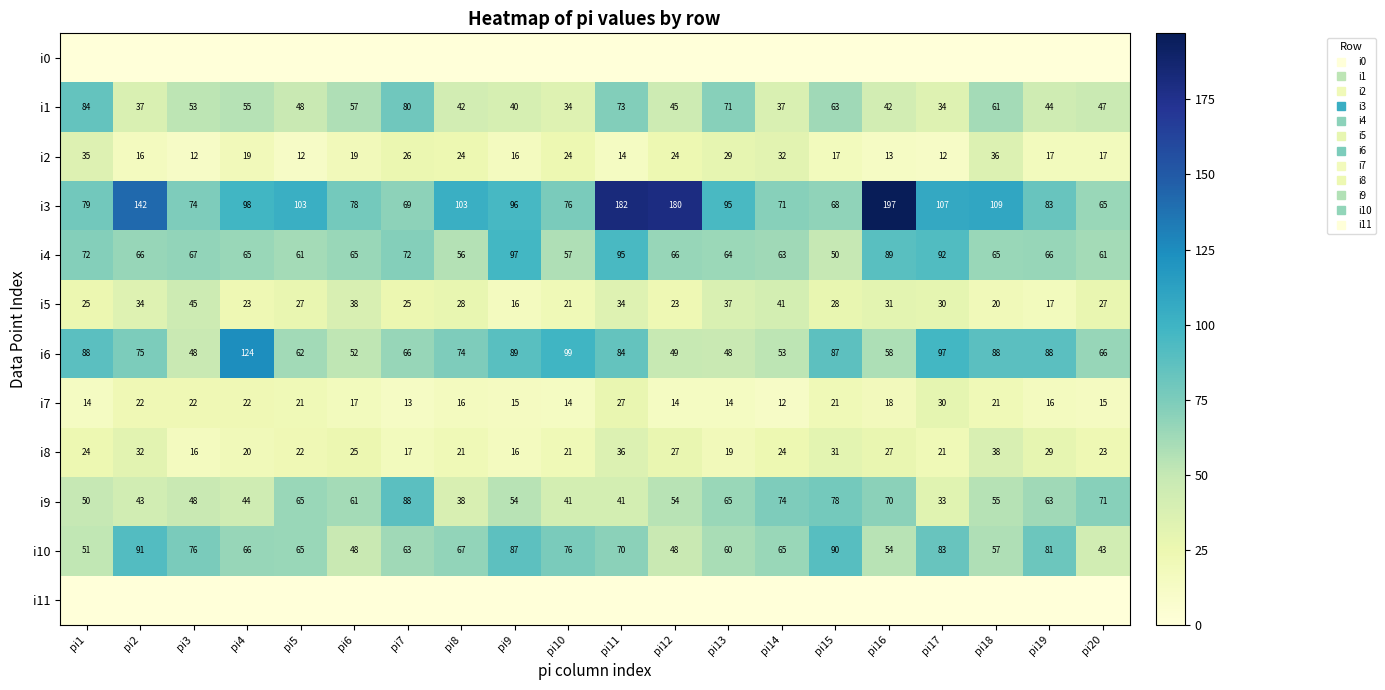

Rank the series at pi7 from highest to lowest value.

i9, i1, i4, i3, i6, i10, i2, i5, i8, i7, i0, i11